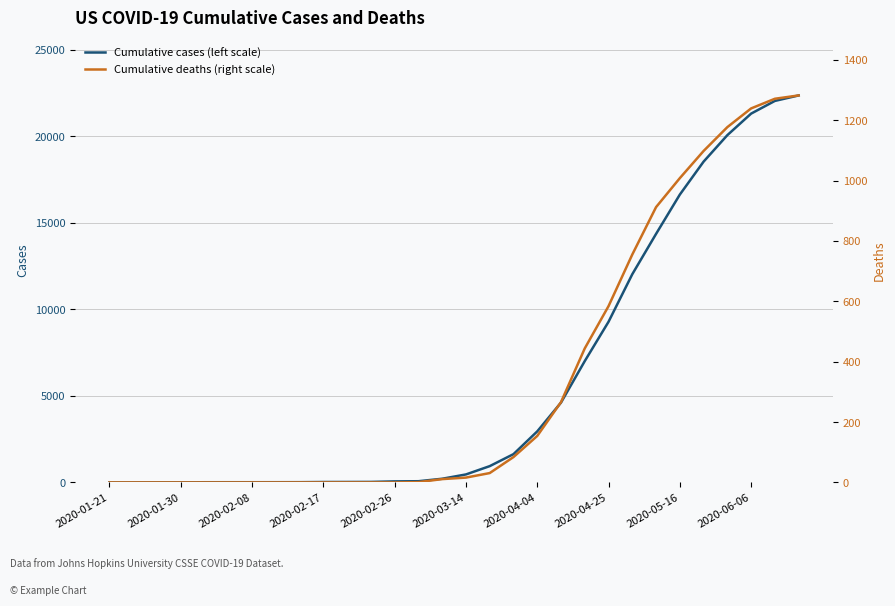

True or false: Cumulative cases (left scale) and Cumulative deaths (right scale) cross at least once.

False